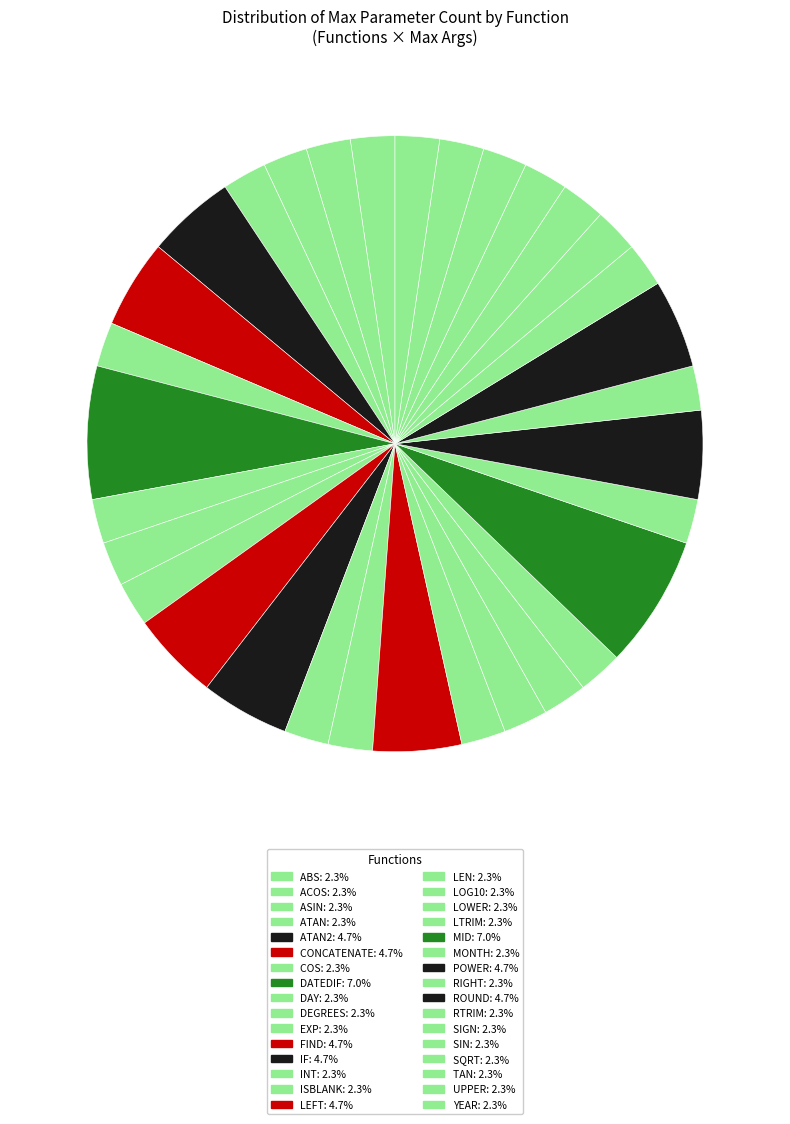

What is the smallest slice in the pie chart?

ABS